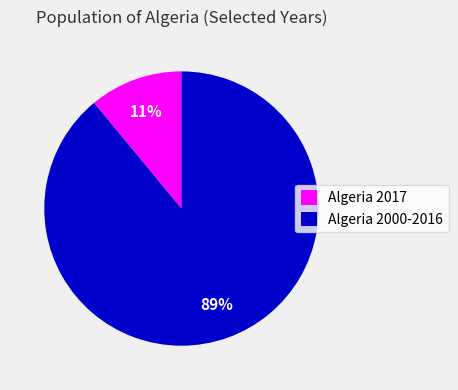

Between Algeria 2017 and Algeria 2000-2016, which is larger?

Algeria 2000-2016